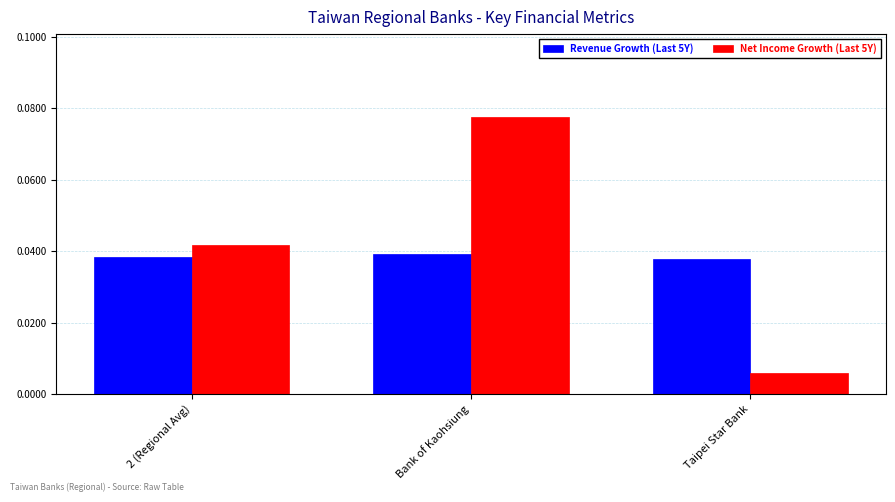

At which label is Net Income Growth (Last 5Y) closest to 0?

Taipei Star Bank